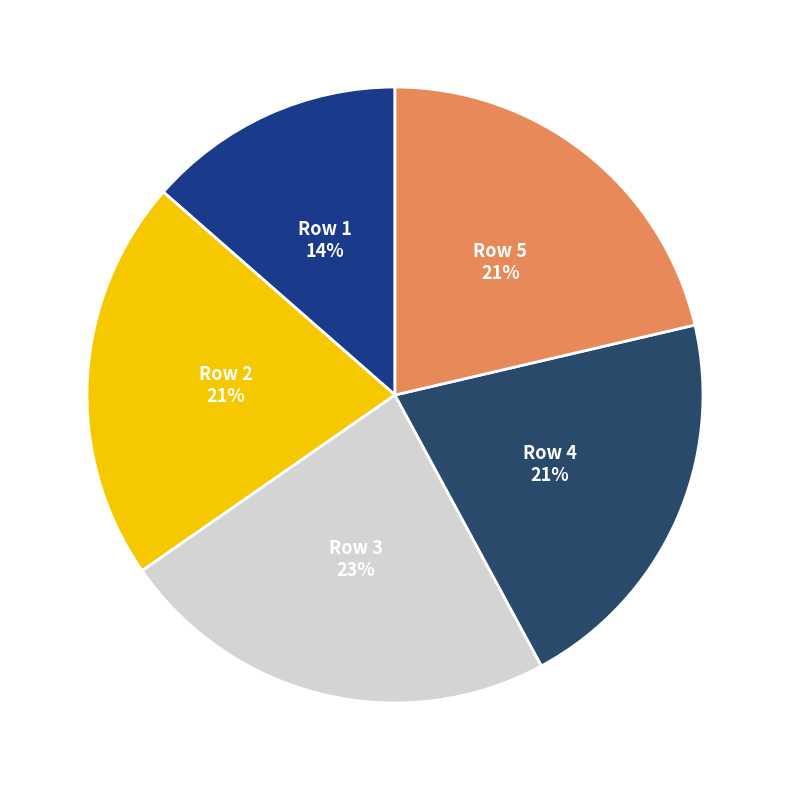

Count the number of slices in the pie.

5